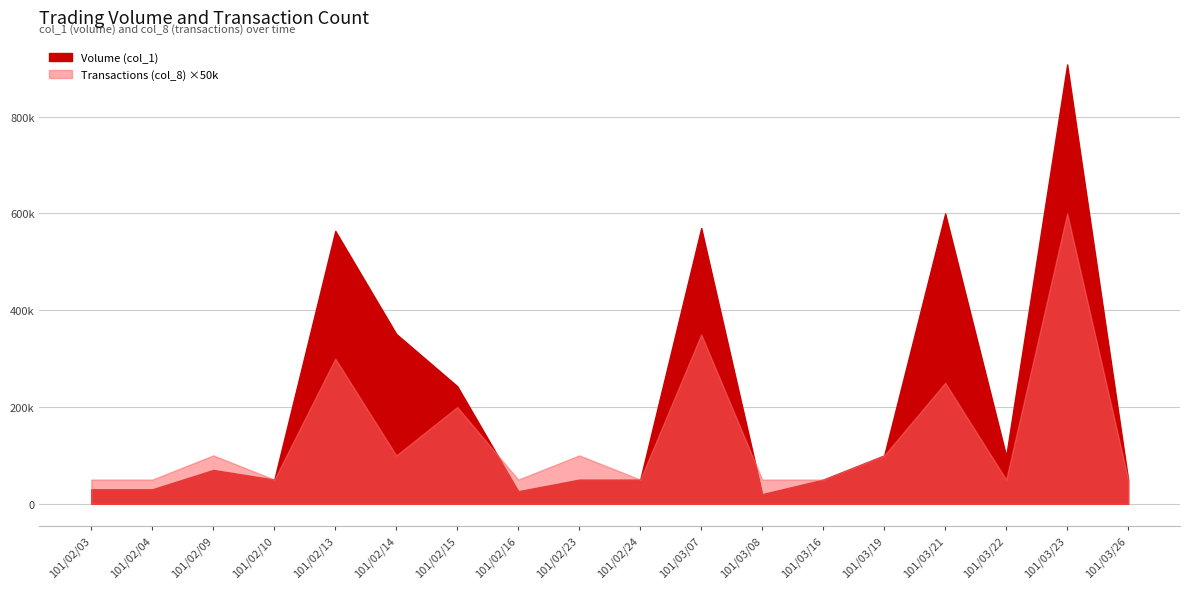

Between 101/02/13 and 101/02/24, which series saw the biggest shift?

Volume (col_1)